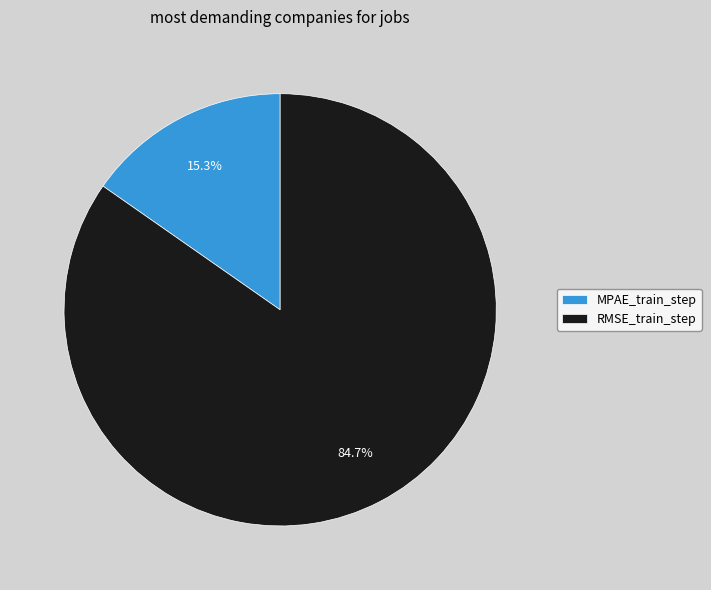

Is RMSE_train_step the majority of the pie?

Yes